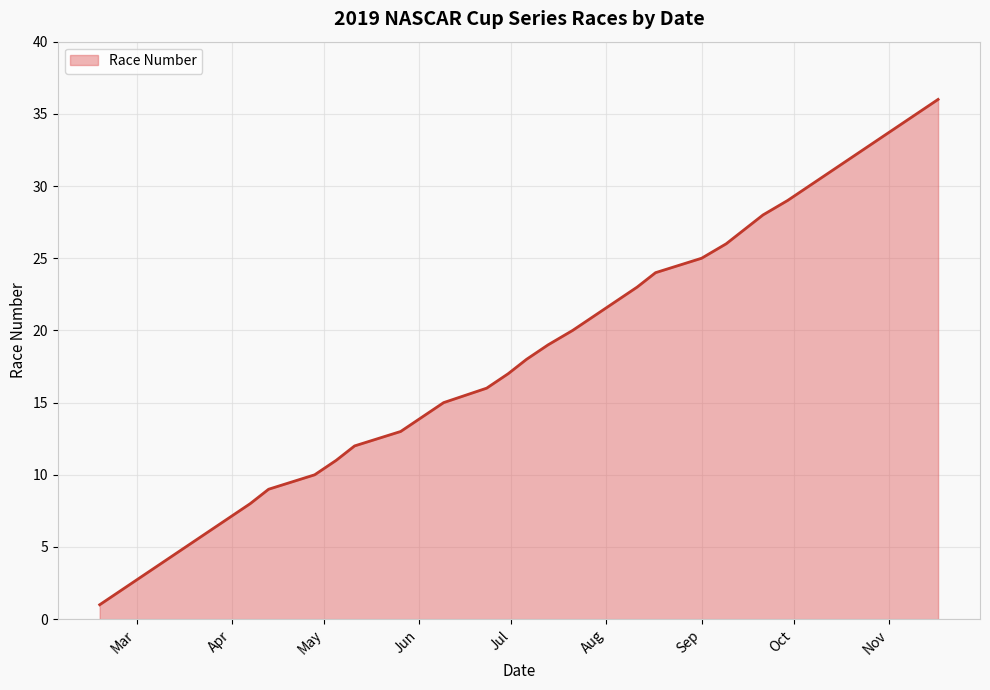

True or false: the data has more than 0 interior local peaks.

False